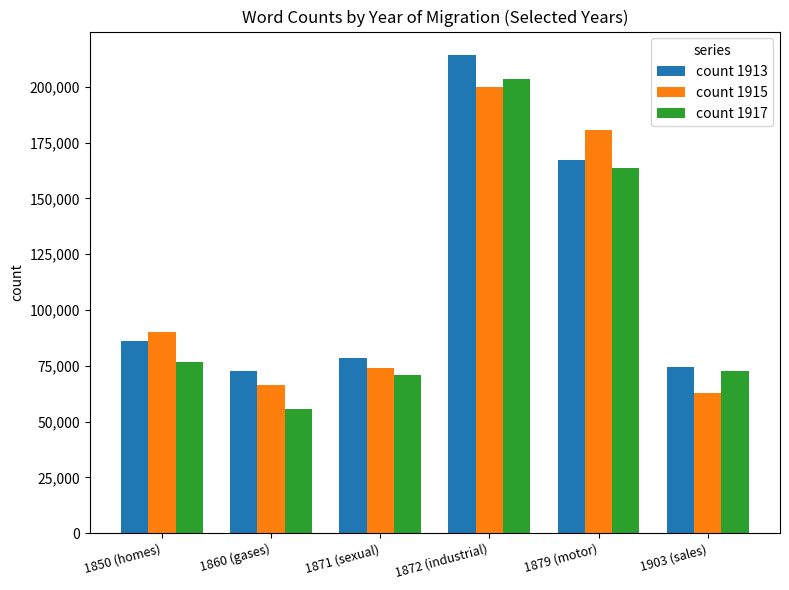

What is the total value across all series at 1850 (homes)?

252820